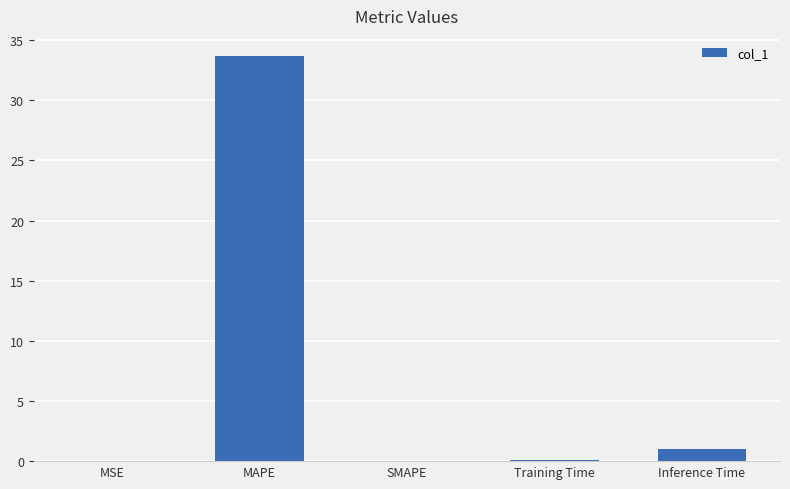

Read the value at MAPE.

33.7